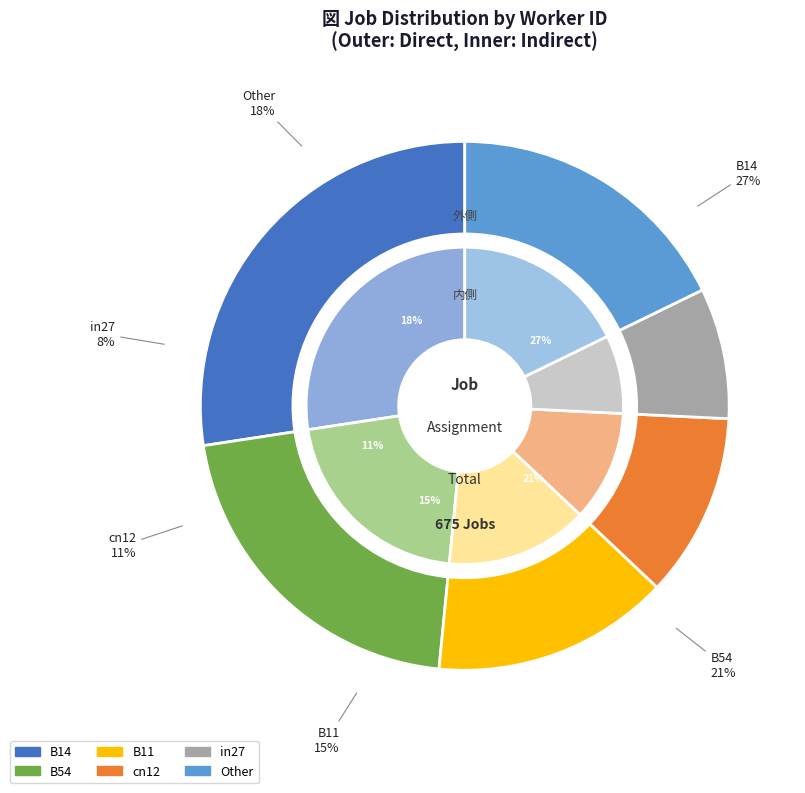

How many segments does this pie chart have?

6